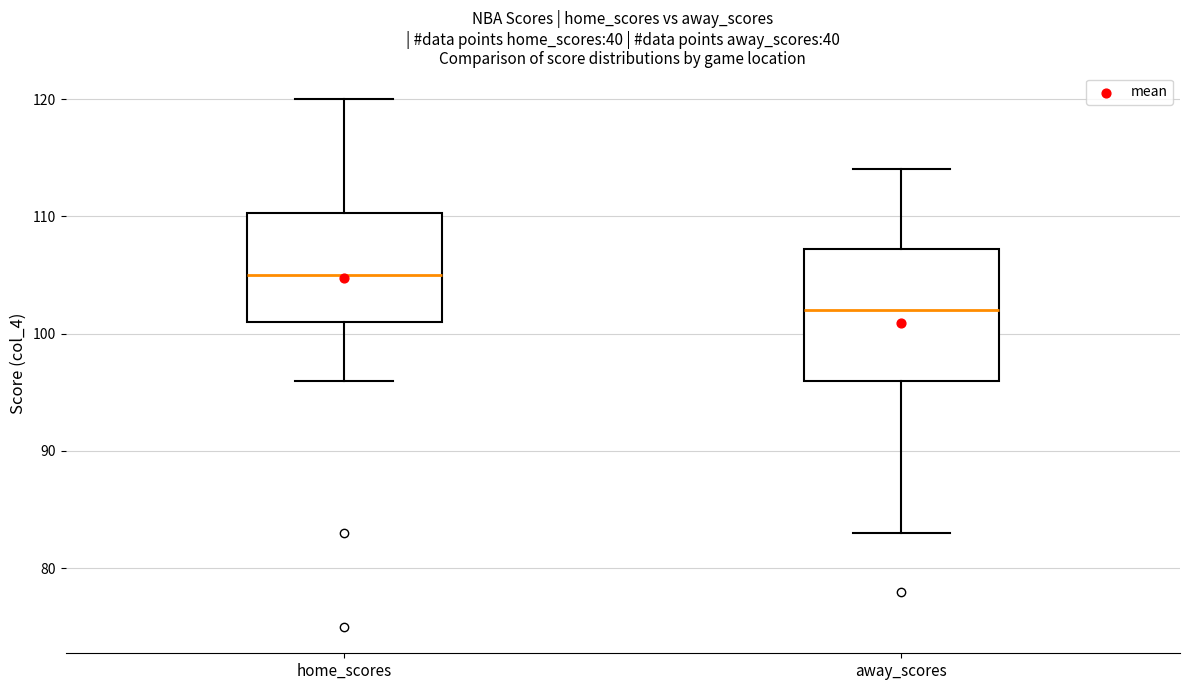

Comparing the boxes themselves (not the whiskers), which one is the tallest?

away_scores